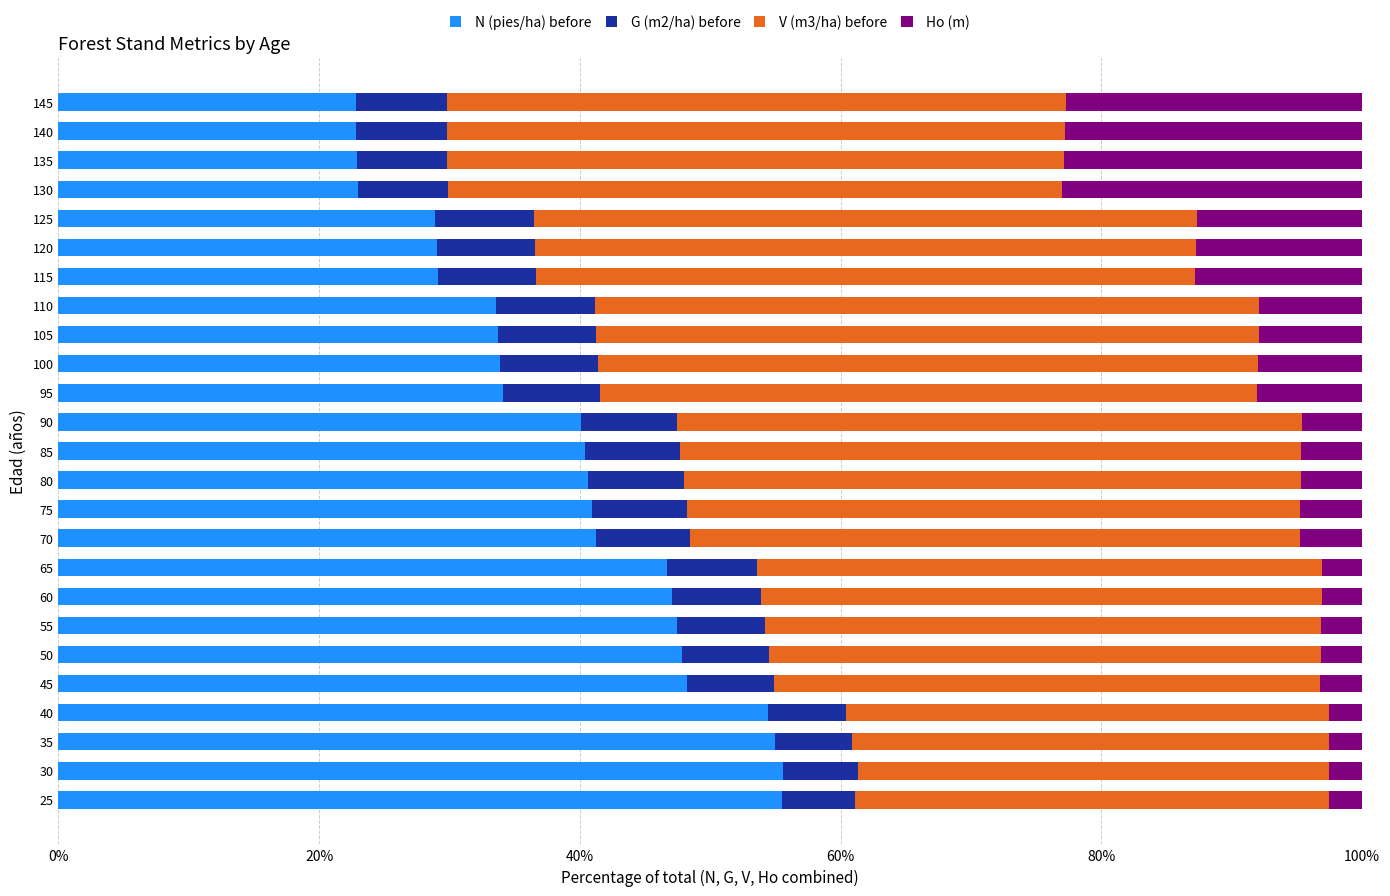

What is the total value across all series at 125?

100.0